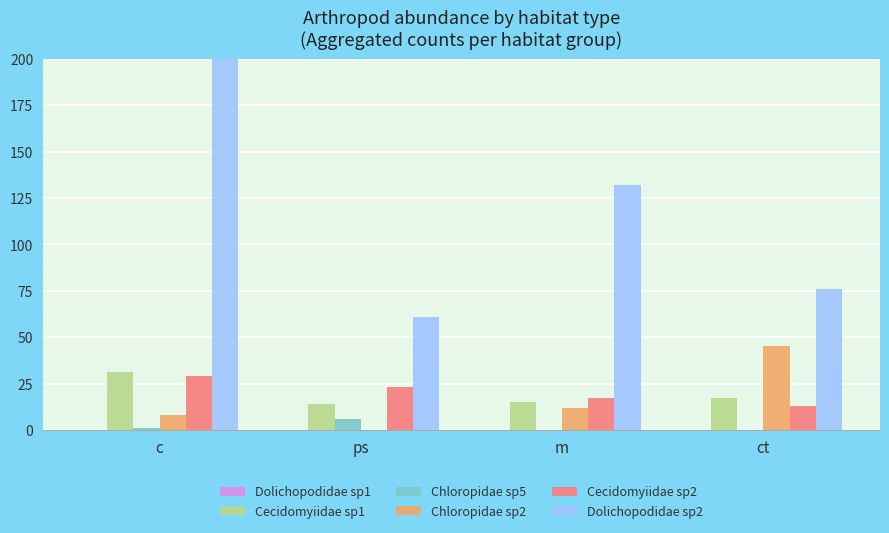

The value of Cecidomyiidae sp1 at ps is 14. True or false?

True